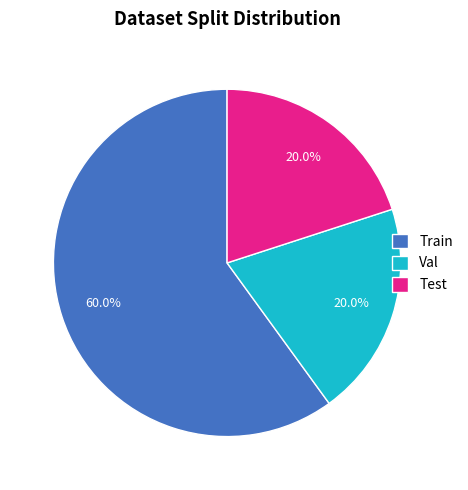

What is the largest slice in the pie chart?

Train